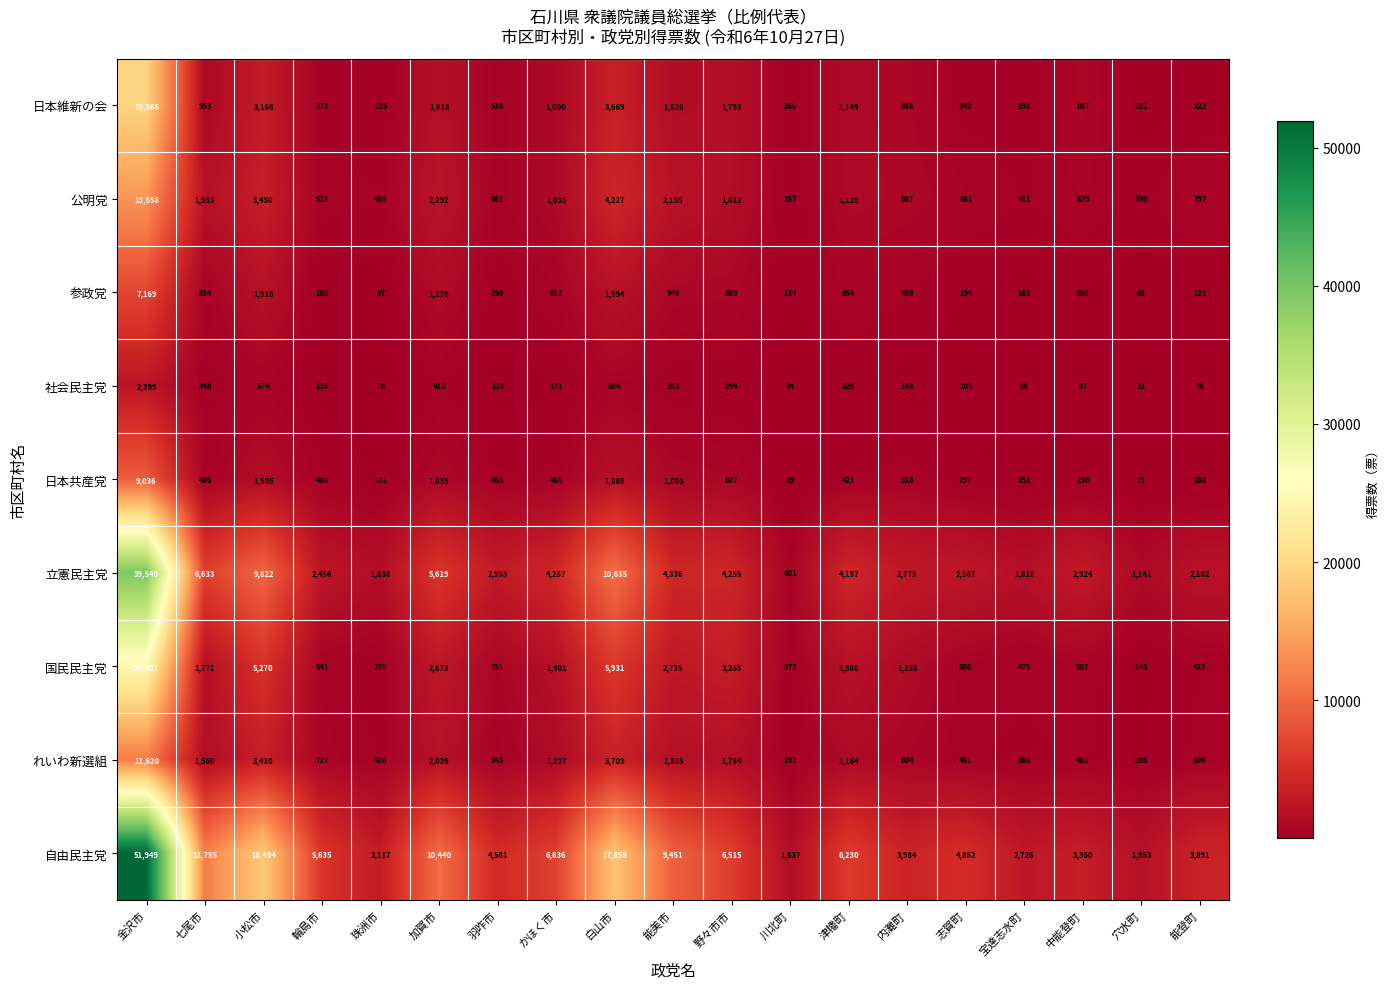

True or false: 日本維新の会 has a value of 516 at 羽咋市.

True